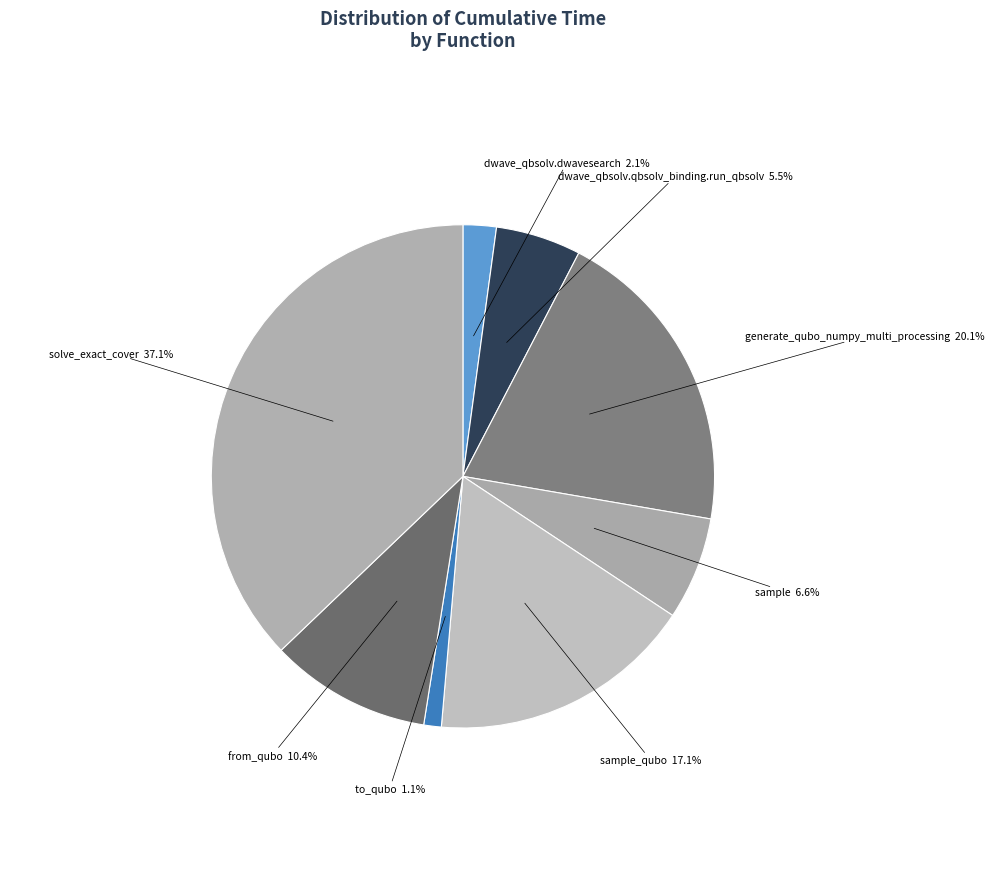

What percentage is NOT represented by from_qubo?

89.6%